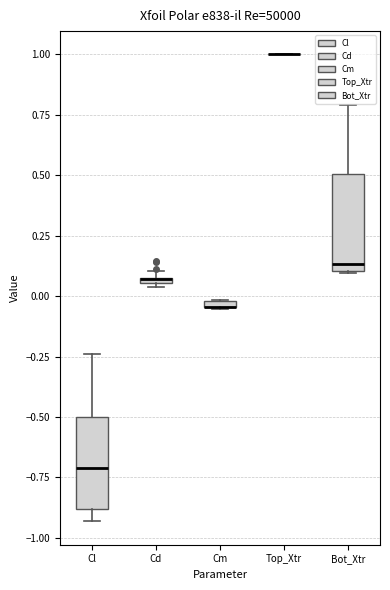

Where does the upper whisker of the box for Cl end on the y-axis? The values are not printed on the chart, so give them approximately, as read against the axis.

-0.25